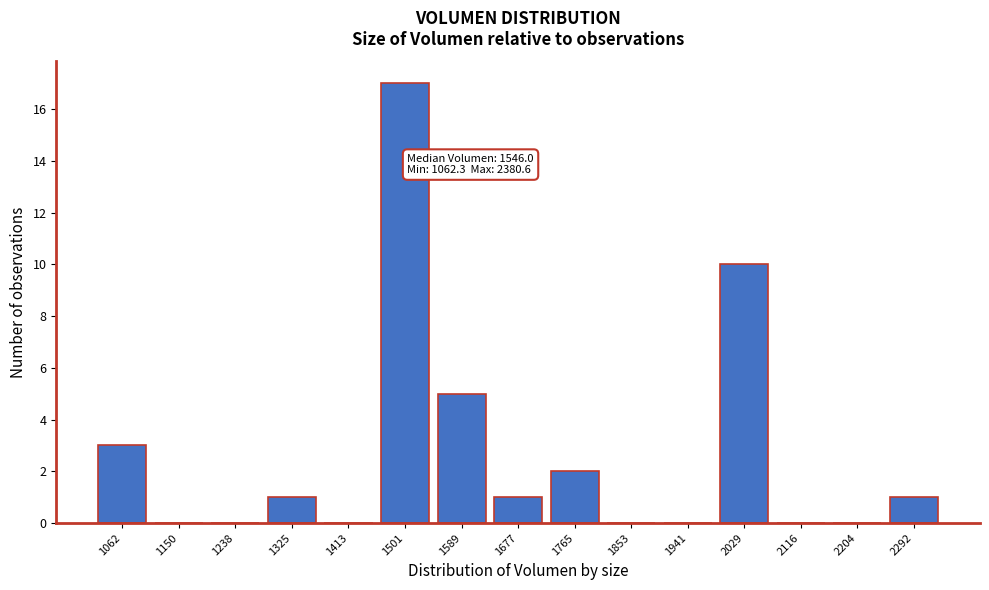

Reading left to right, extract all data points from this chart.

1062=3	1150=0	1238=0	1325=1	1413=0	1501=17	1589=5	1677=1	1765=2	1853=0	1941=0	2029=10	2116=0	2204=0	2292=1